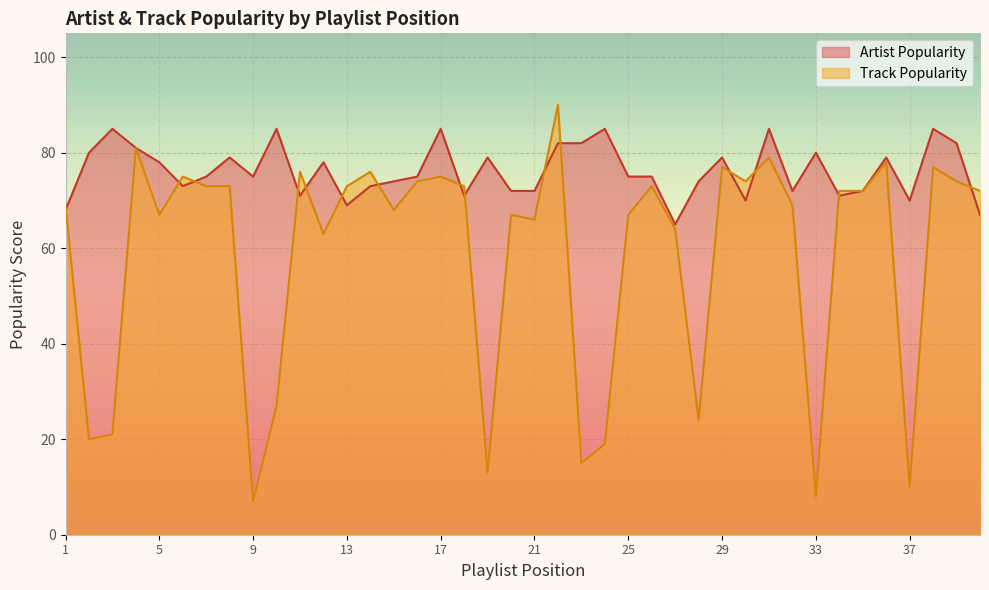

Reading right to left, list all the values displayed in this chart.

Artist Popularity: 40=67	39=82	38=85	37=70	36=79	35=72	34=71	33=80	32=72	31=85	30=70	29=79	28=74	27=65	26=75	25=75	24=85	23=82	22=82	21=72	20=72	19=79	18=71	17=85	16=75	15=74	14=73	13=69	12=78	11=71	10=85	9=75	8=79	7=75	6=73	5=78	4=81	3=85	2=80	1=68
Track Popularity: 40=72	39=74	38=77	37=10	36=78	35=72	34=72	33=8	32=69	31=79	30=74	29=77	28=24	27=64	26=73	25=67	24=19	23=15	22=90	21=66	20=67	19=13	18=73	17=75	16=74	15=68	14=76	13=73	12=63	11=76	10=27	9=7	8=73	7=73	6=75	5=67	4=81	3=21	2=20	1=69